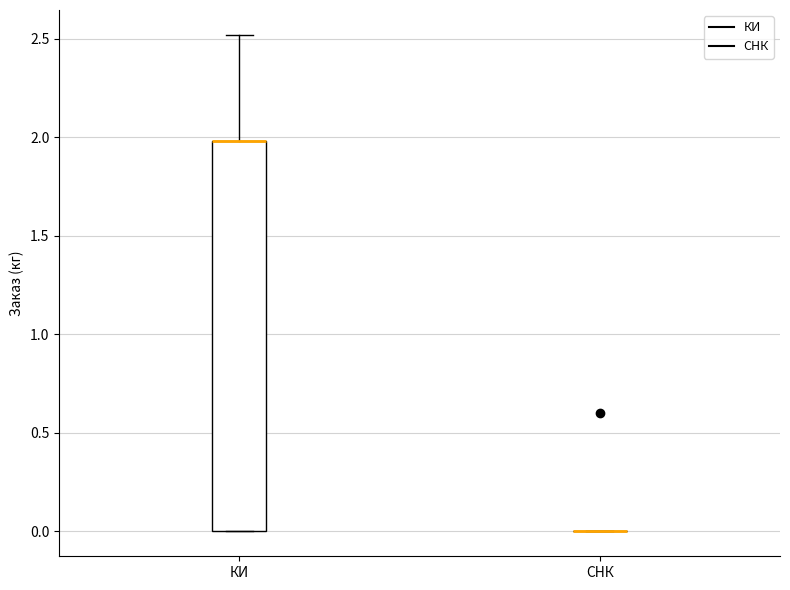

Where does the upper whisker of the box for КИ end on the y-axis? The values are not printed on the chart, so give them approximately, as read against the axis.

2.5